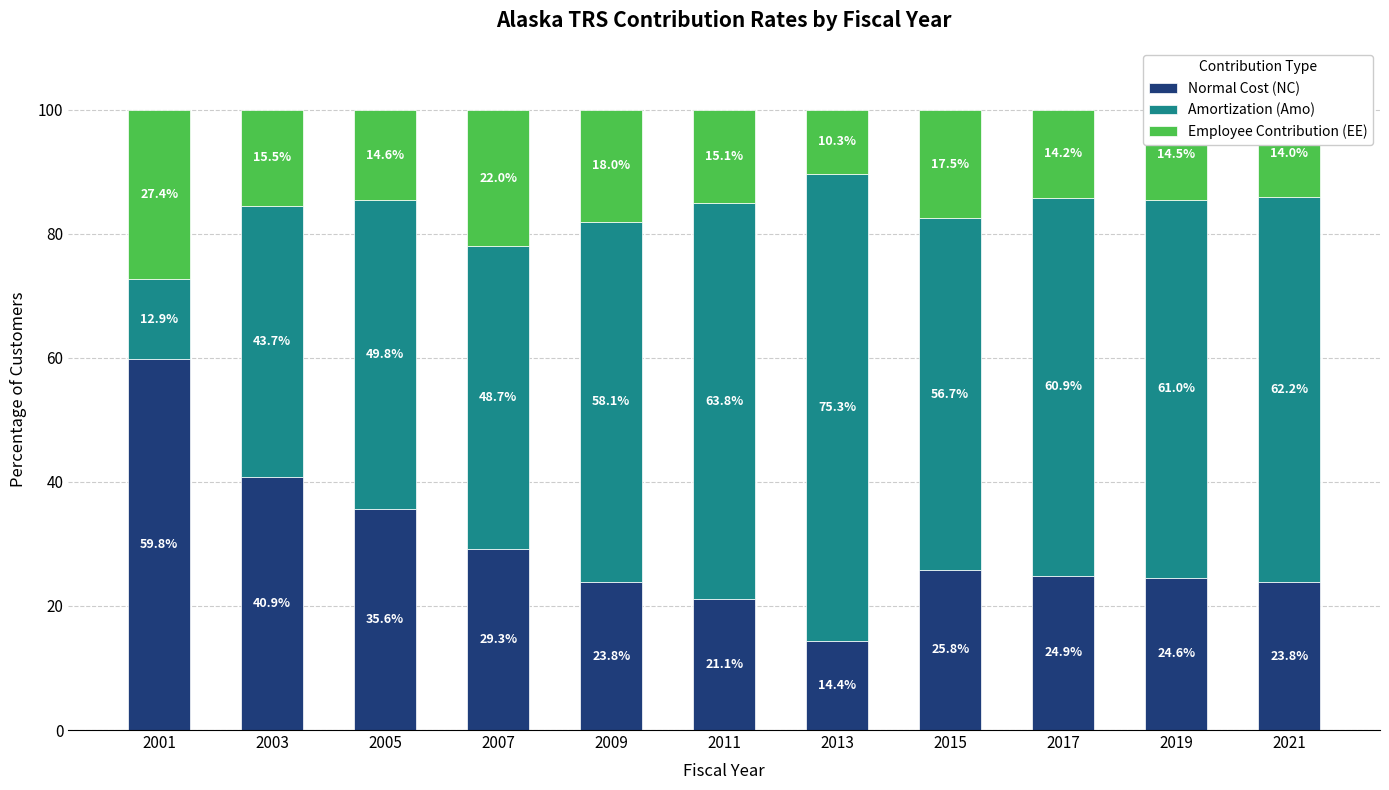

Is it true that Normal Cost (NC) equals 59.8 at 2001?

True